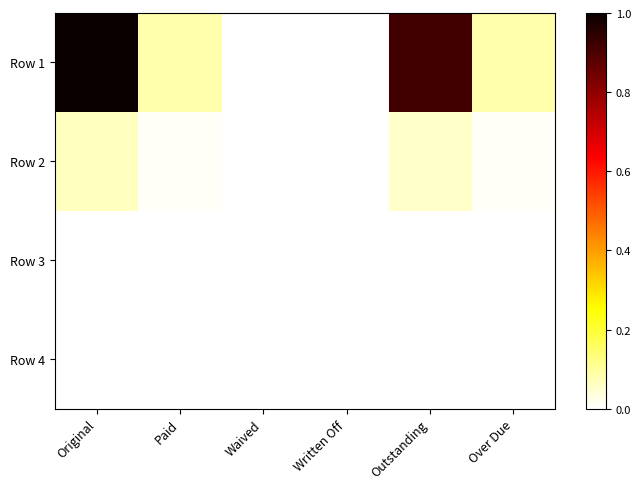

Rank the series at Outstanding from lowest to highest value.

Row 3, Row 4, Row 2, Row 1